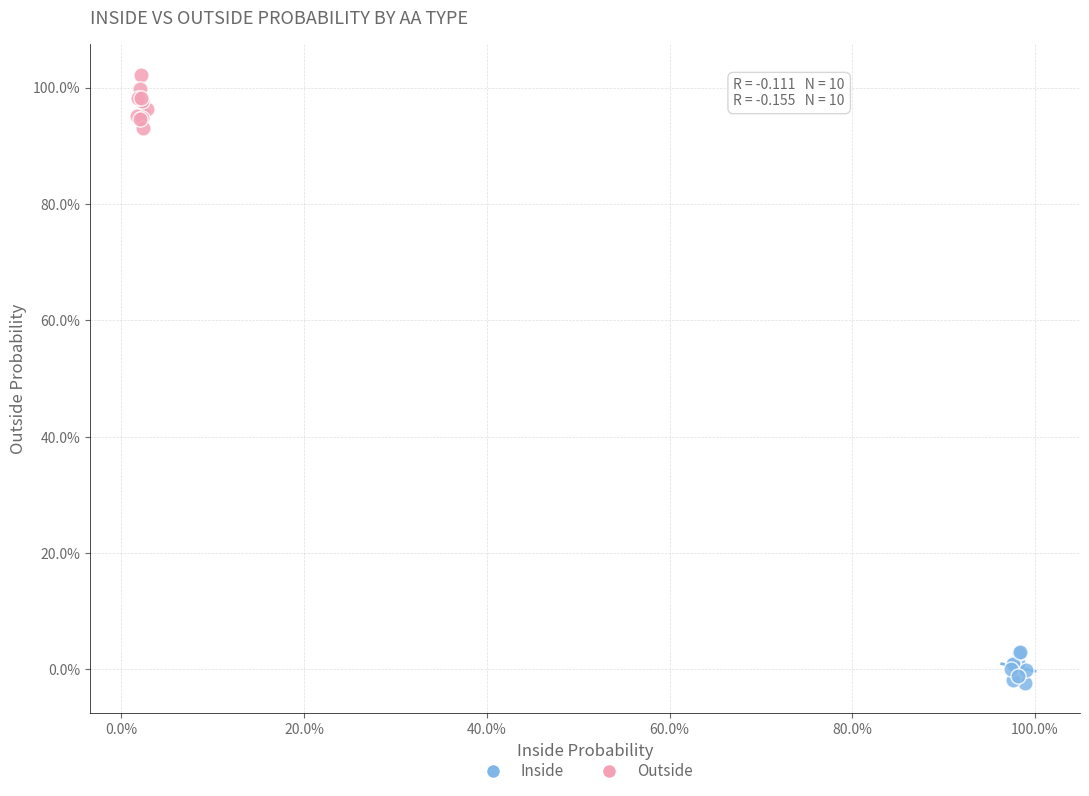

Which series reaches the maximum Y coordinate?

Outside